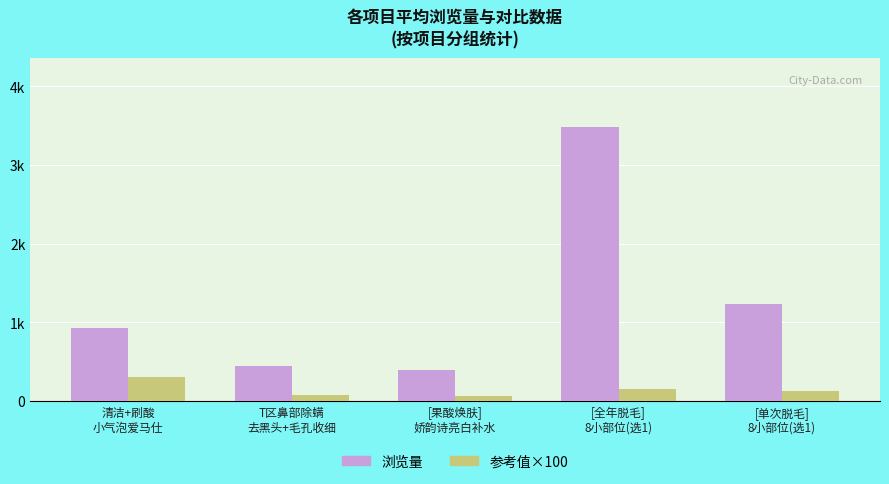

Between 清洁+刷酸
小气泡爱马仕 and [全年脱毛]
8小部位(选1), which is larger?

[全年脱毛]
8小部位(选1)